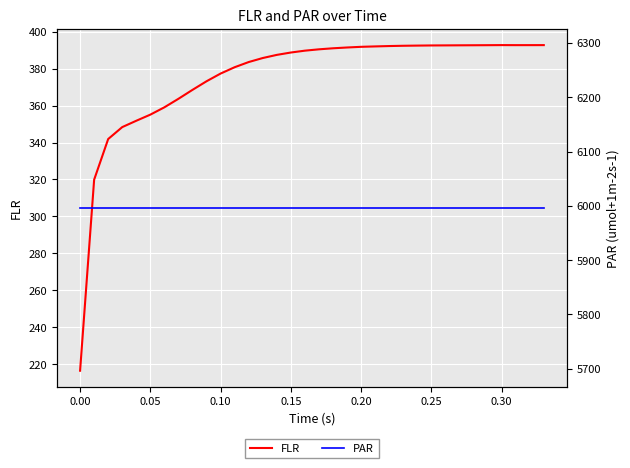

What is the maximum value shown in the chart?

5996.1